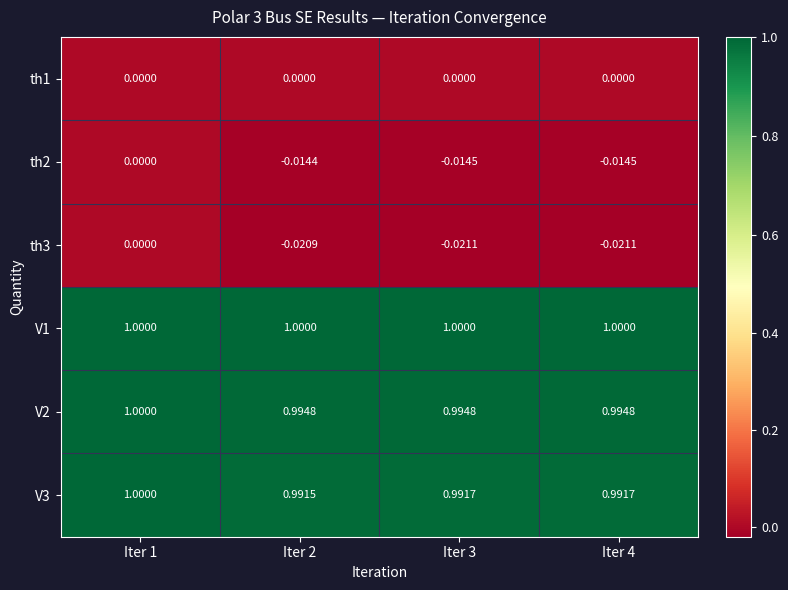

Is the value of th1 at Iter 1 greater than the value of th3 at Iter 3?

Yes